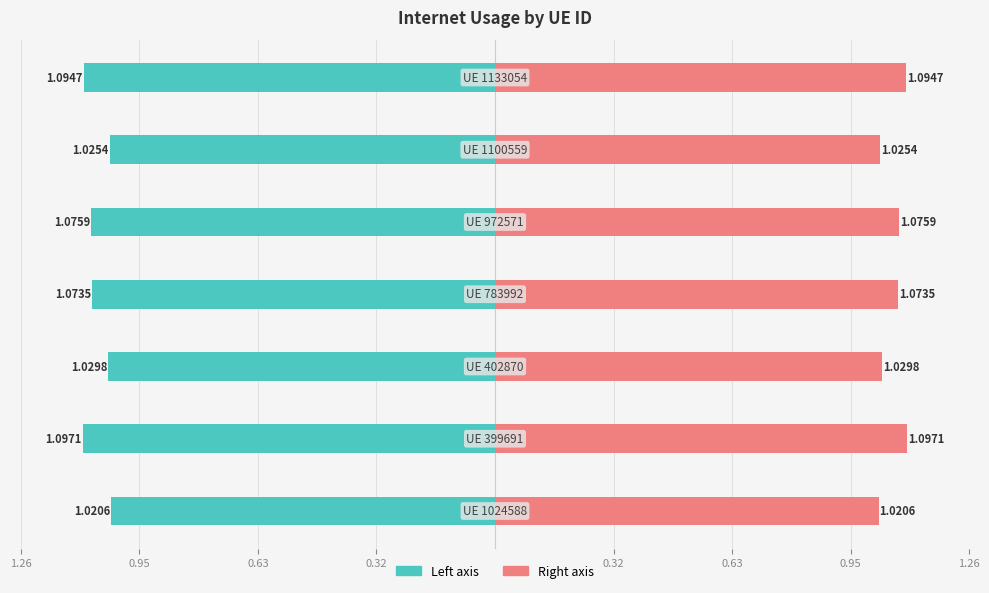

How many bars are there in total?

14